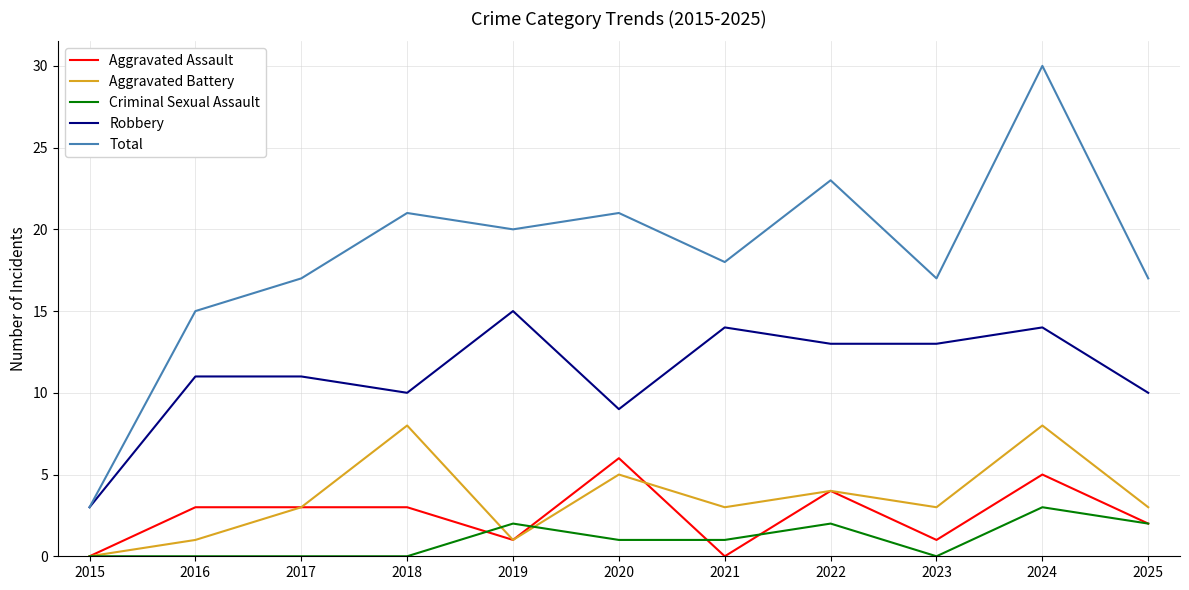

Which series has the largest total across all categories?

Total